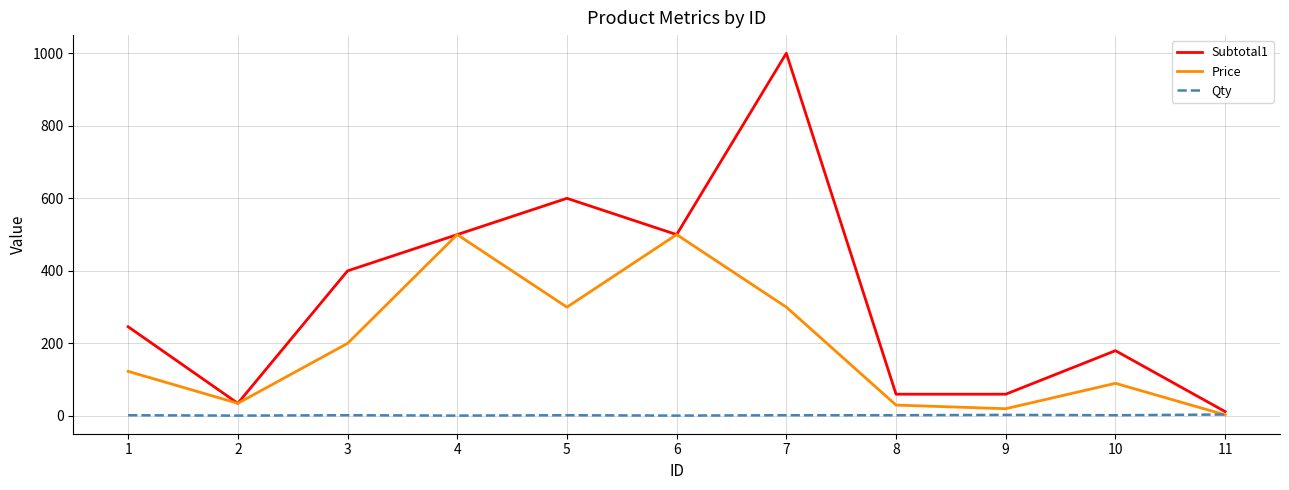

Between 4 and 9, which series saw the biggest shift?

Price